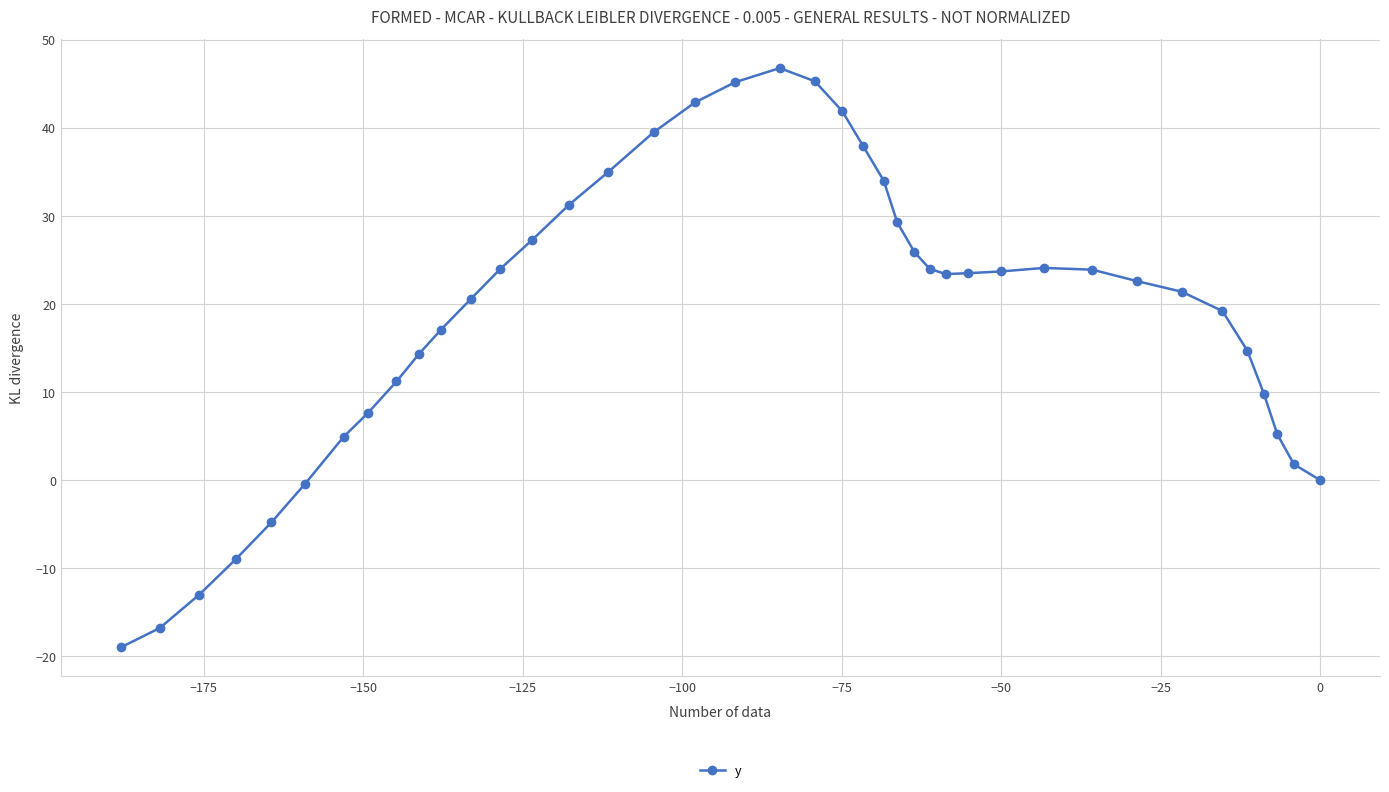

Count the number of values greater than 23.

20